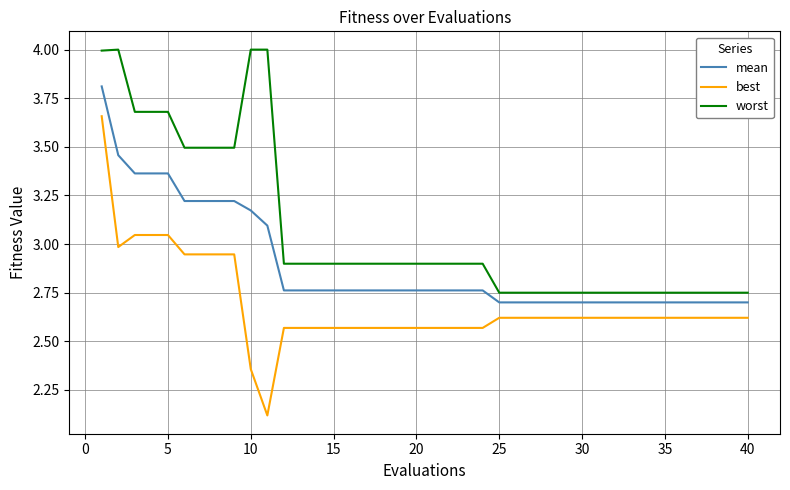

What is the greatest value displayed?

4.0